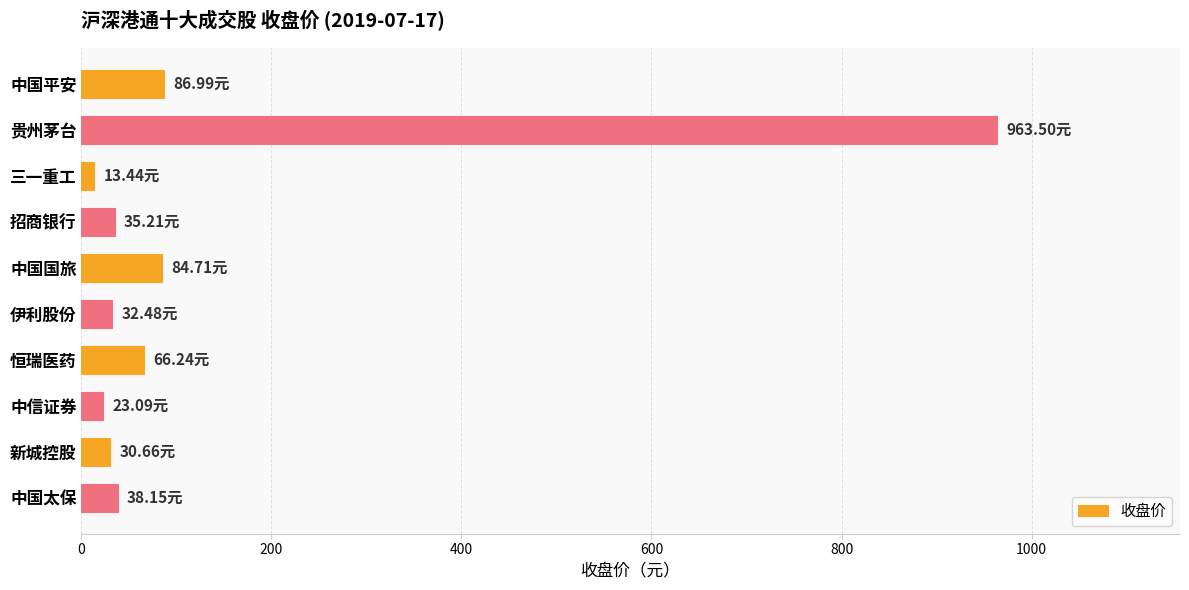

Where is the data nearest to the value 488?

中国平安